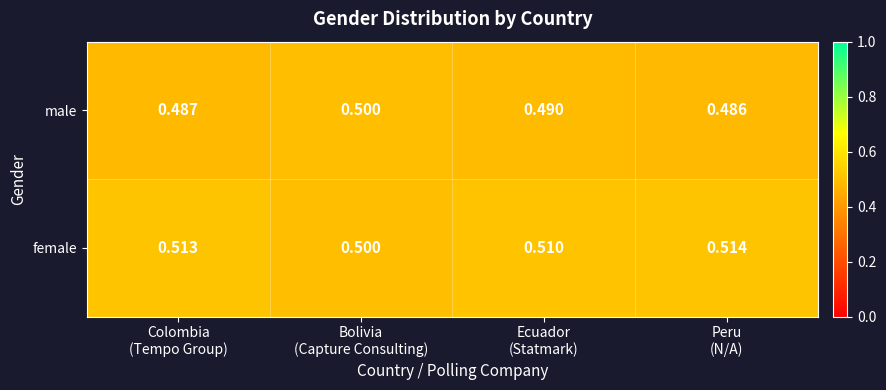

List the series in order of their overall mean, highest first.

female, male